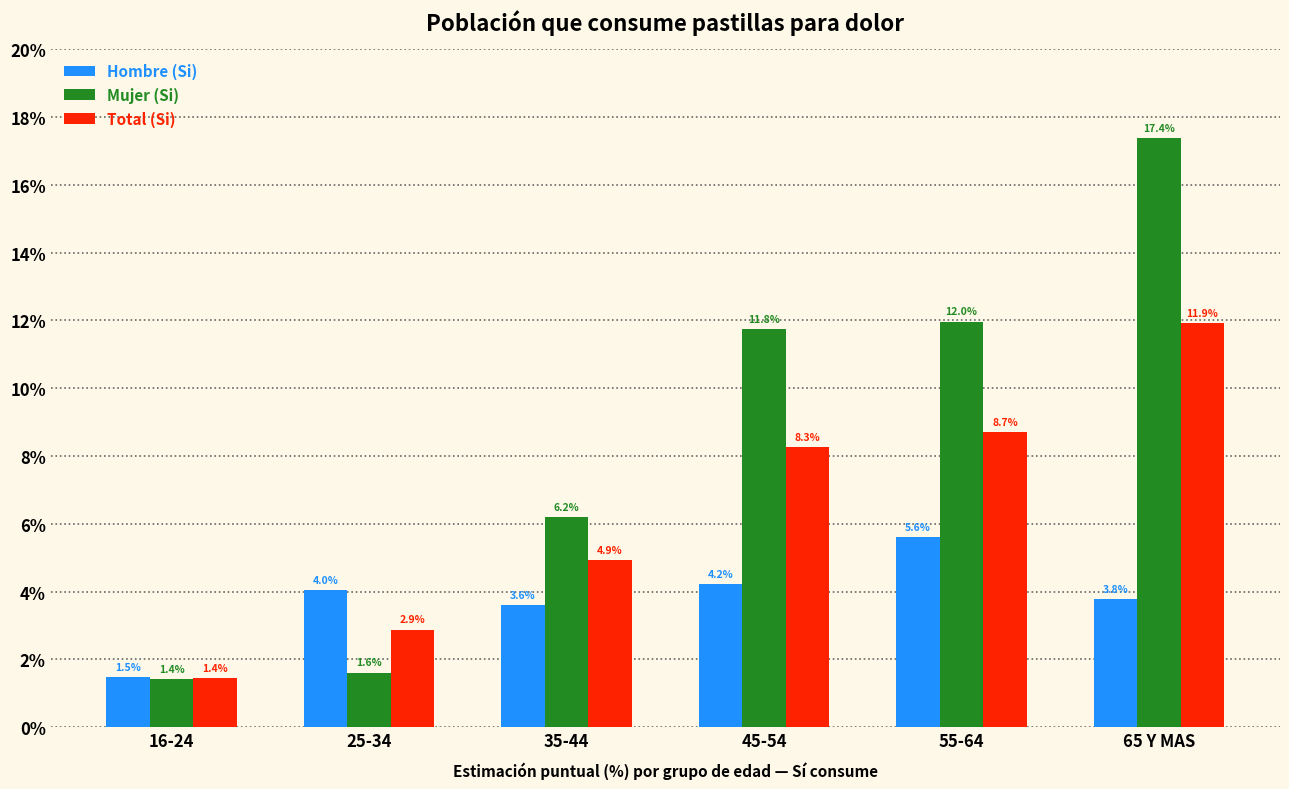

What is the spread (max minus min) of values at 25-34?

2.4